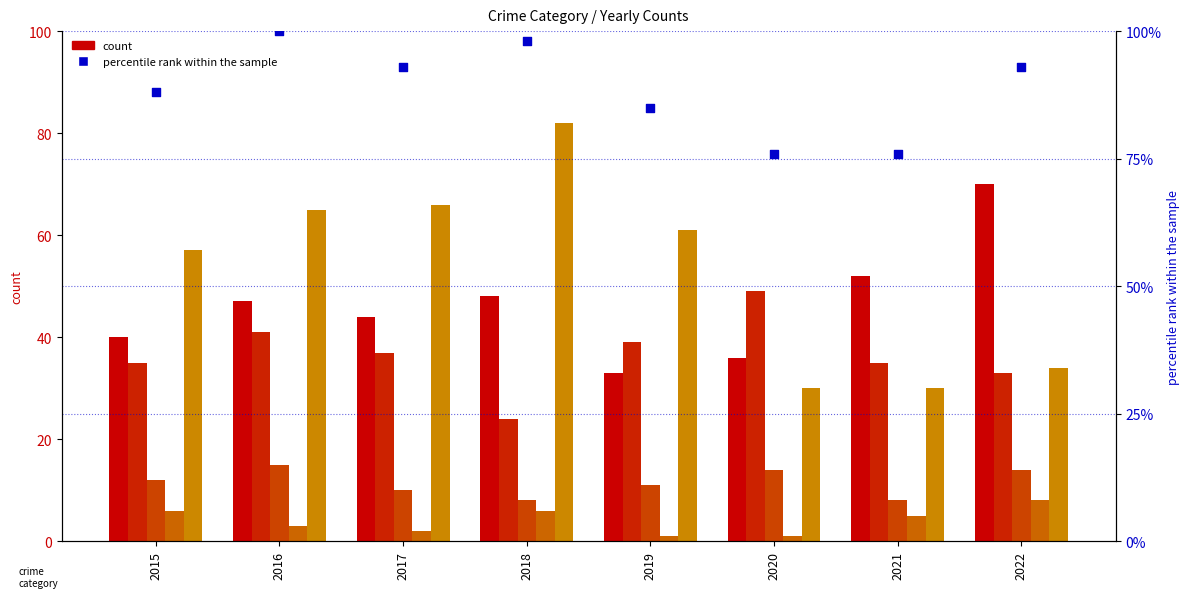

Which series has the largest total across all categories?

percentile rank within the sample